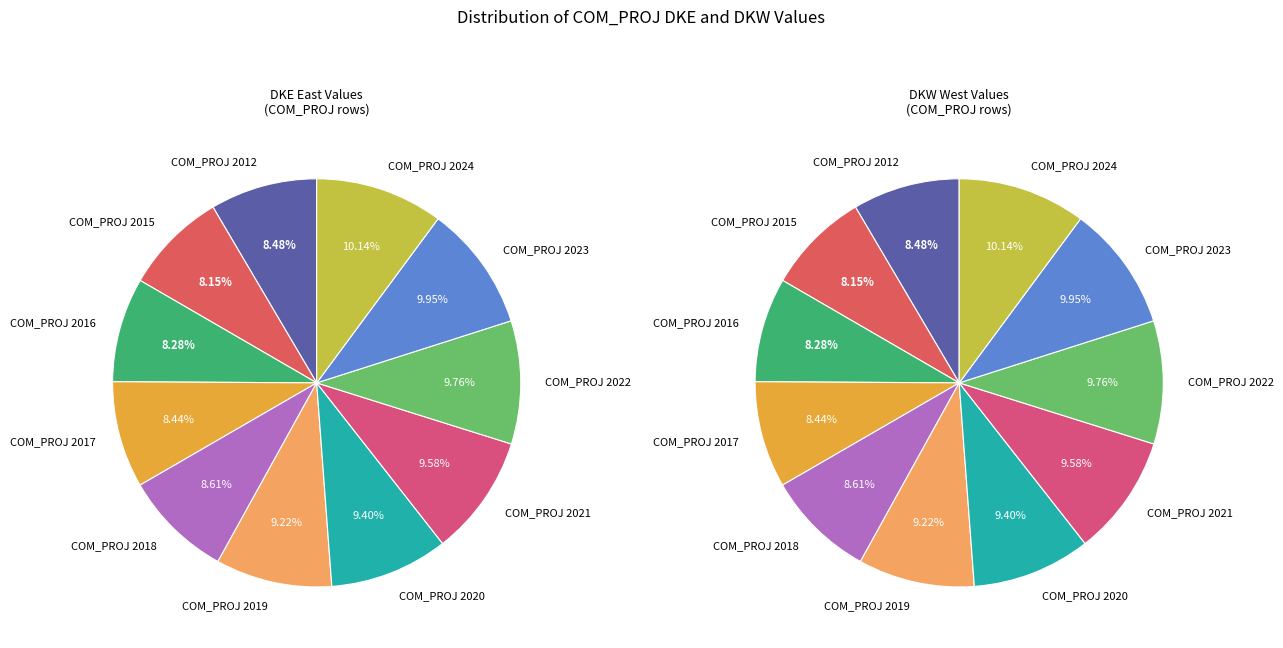

Do COM_PROJ 2021 and COM_PROJ 2012 together represent more than half of the pie?

No